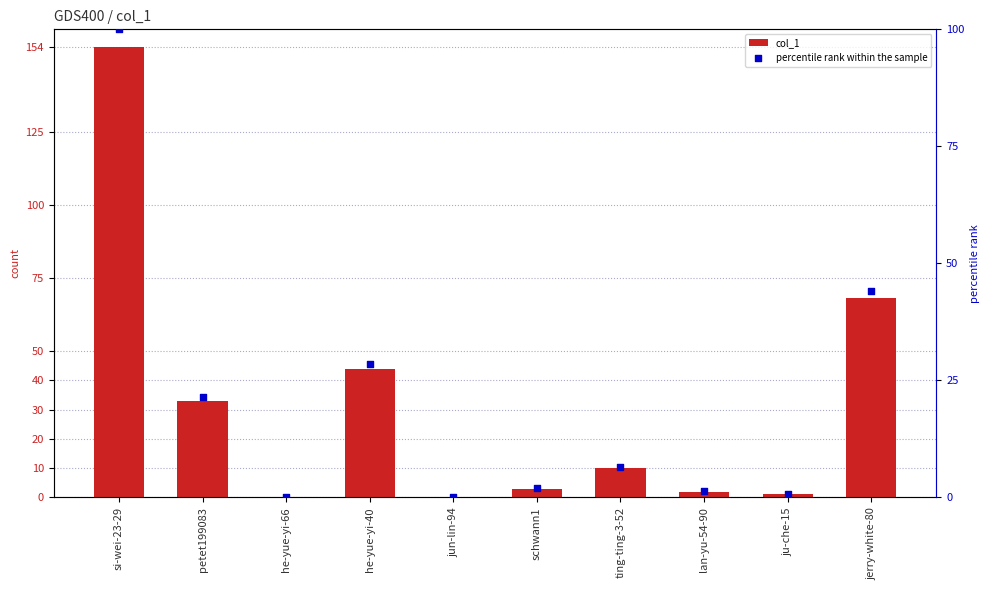

Which series reaches the minimum Y coordinate?

col_1